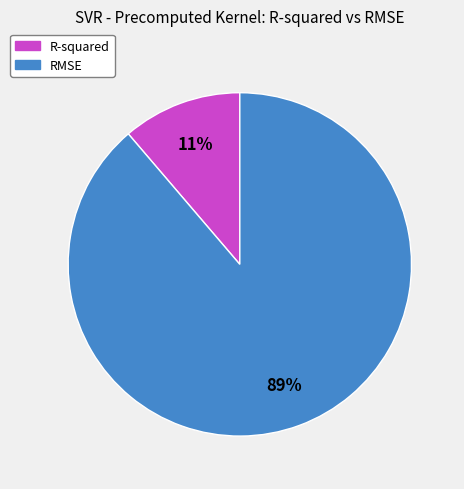

To the nearest percent, what portion does R-squared represent?

11%